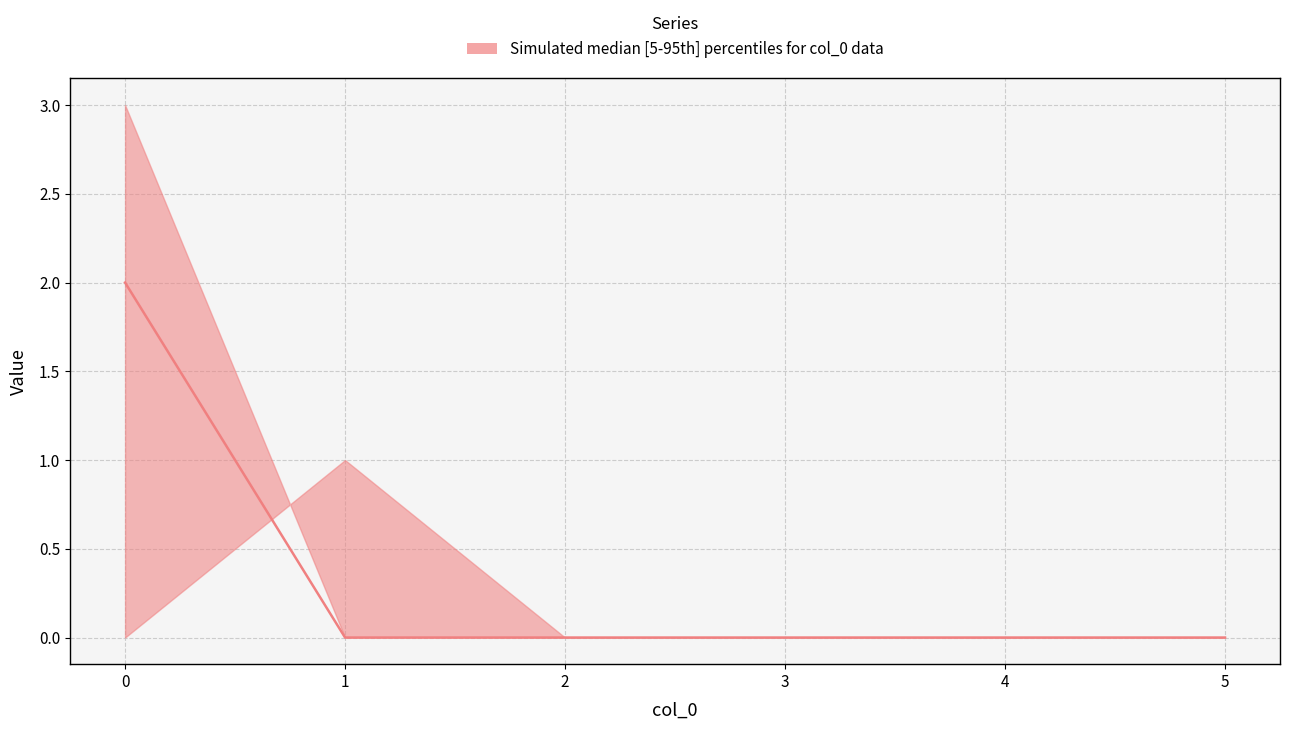

How many data points in t_b_seconds are above 0?

1